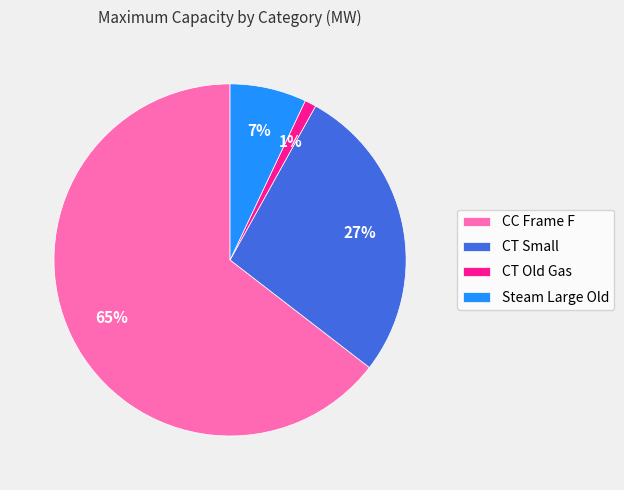

Which slice is the largest?

CC Frame F